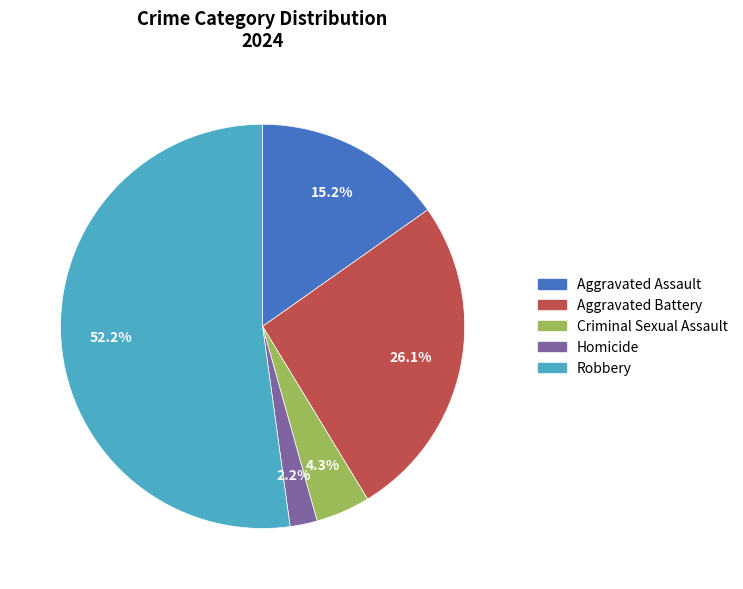

Which category has the smallest portion of the pie?

Homicide